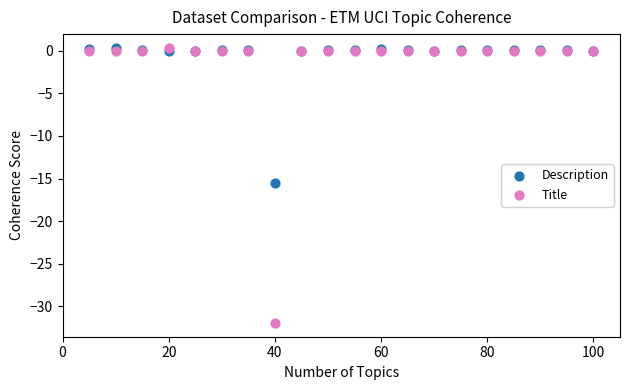

Across all series, what Y value is closest to -15?

-15.5